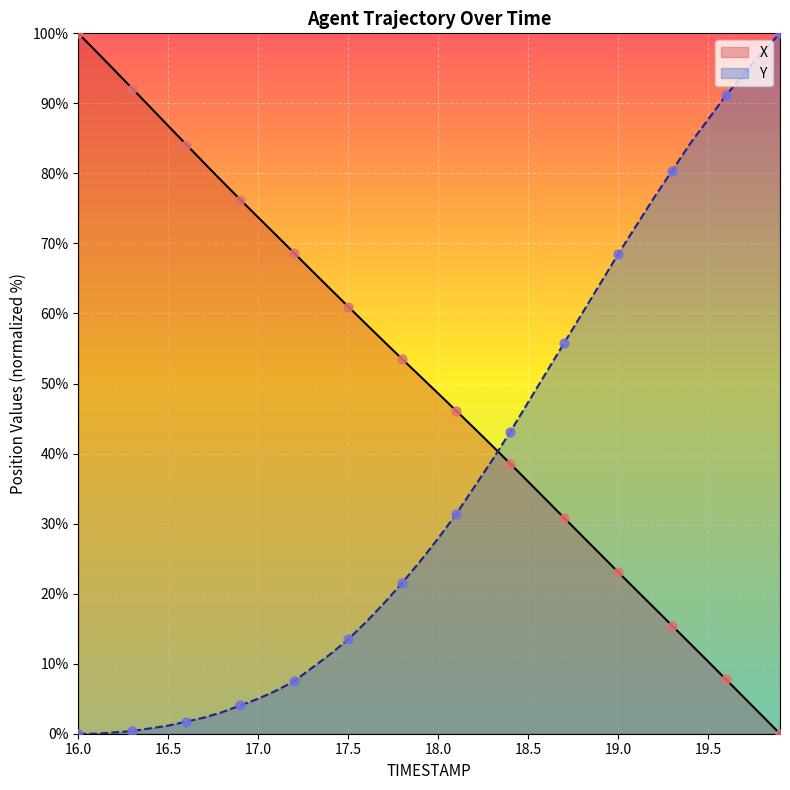

Which series contains the highest Y value?

X